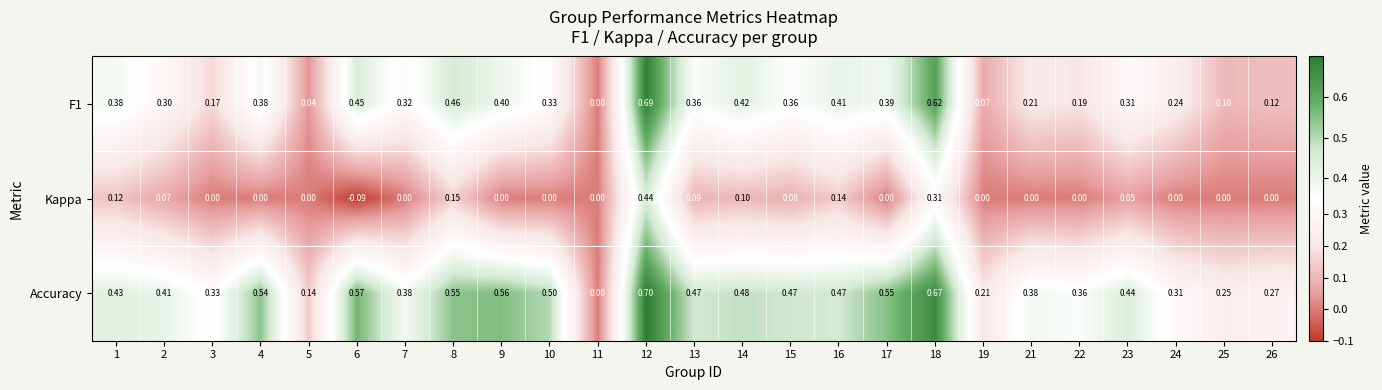

Which series changed the most between 4 and 26?

Accuracy